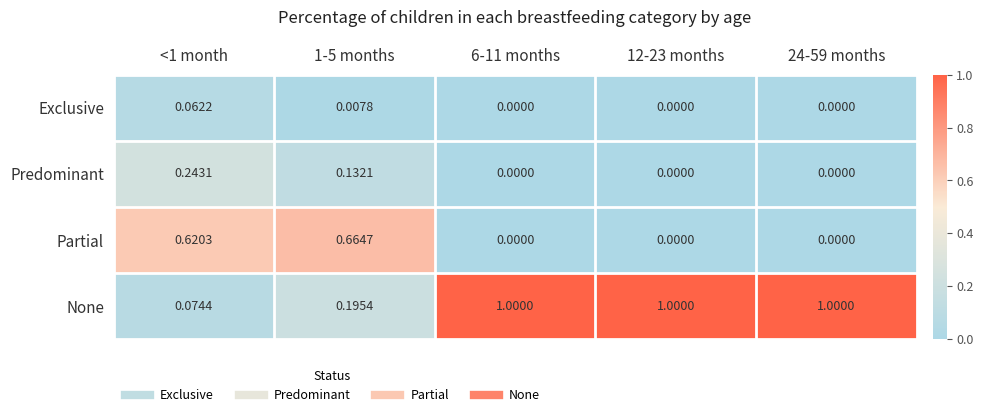

Rank the series by their maximum value, from lowest to highest.

Exclusive, Predominant, Partial, None